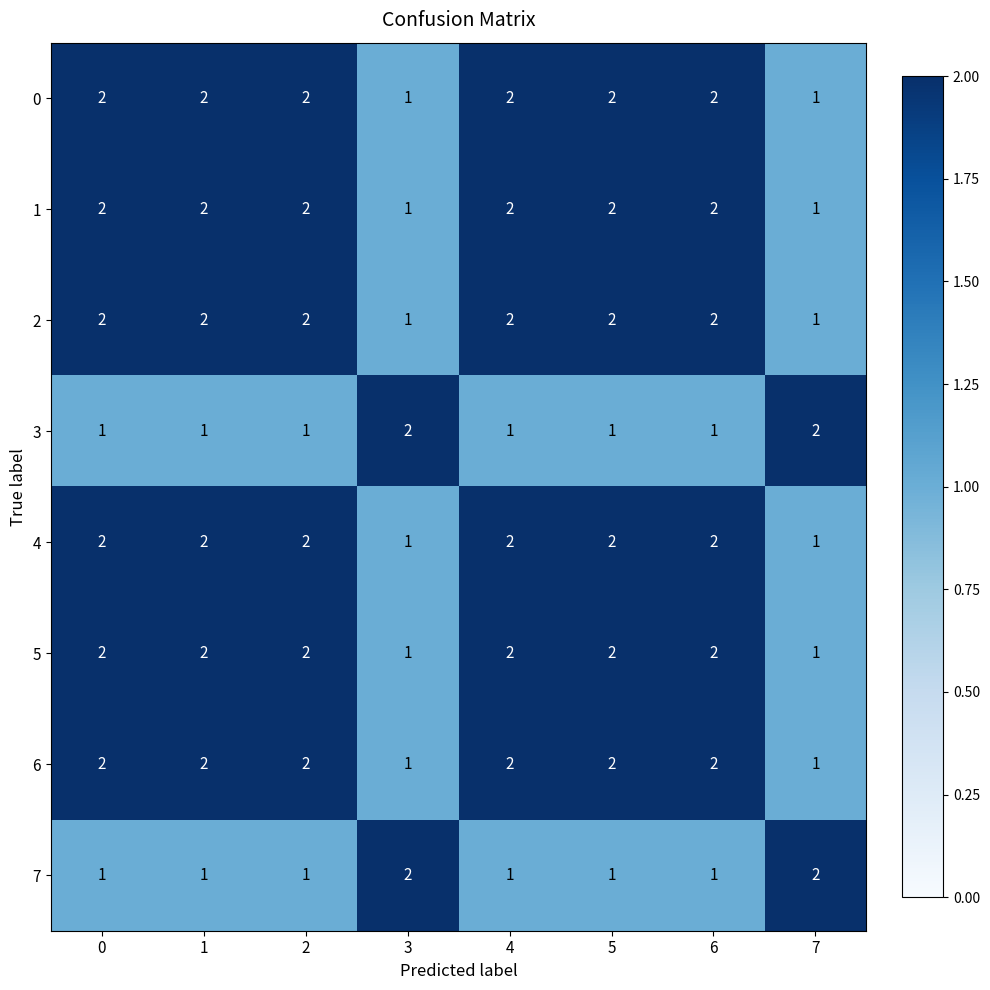

At how many categories does at least one series exceed 1?

8